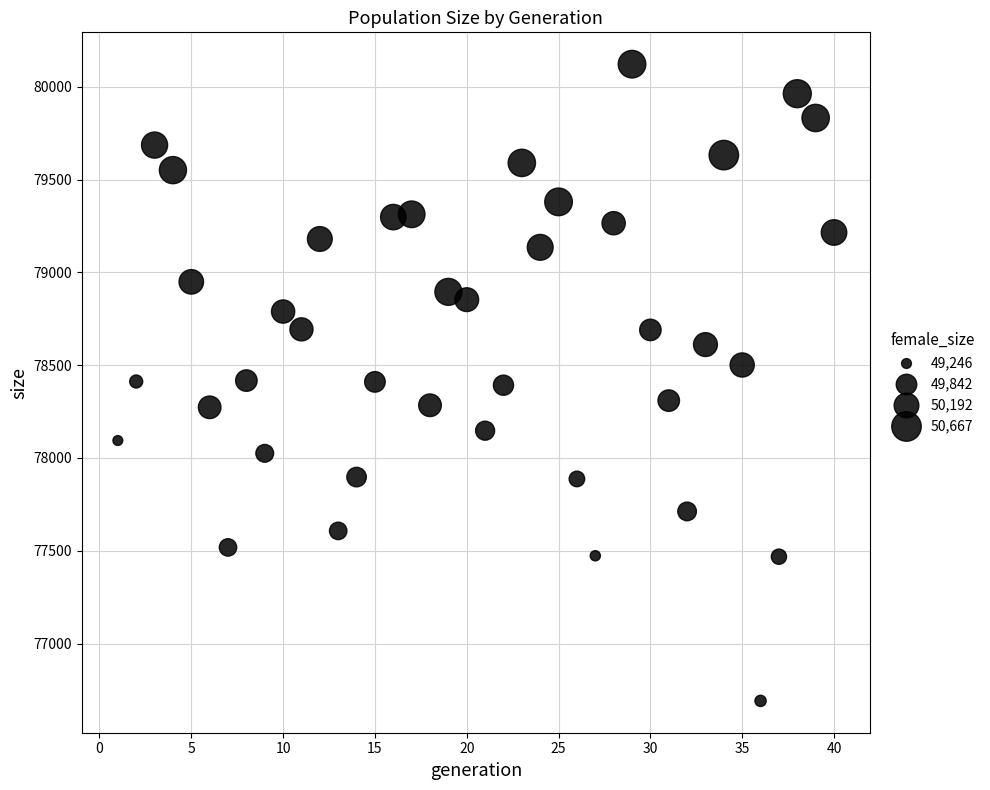

What is the range of X values (max minus min)?

39